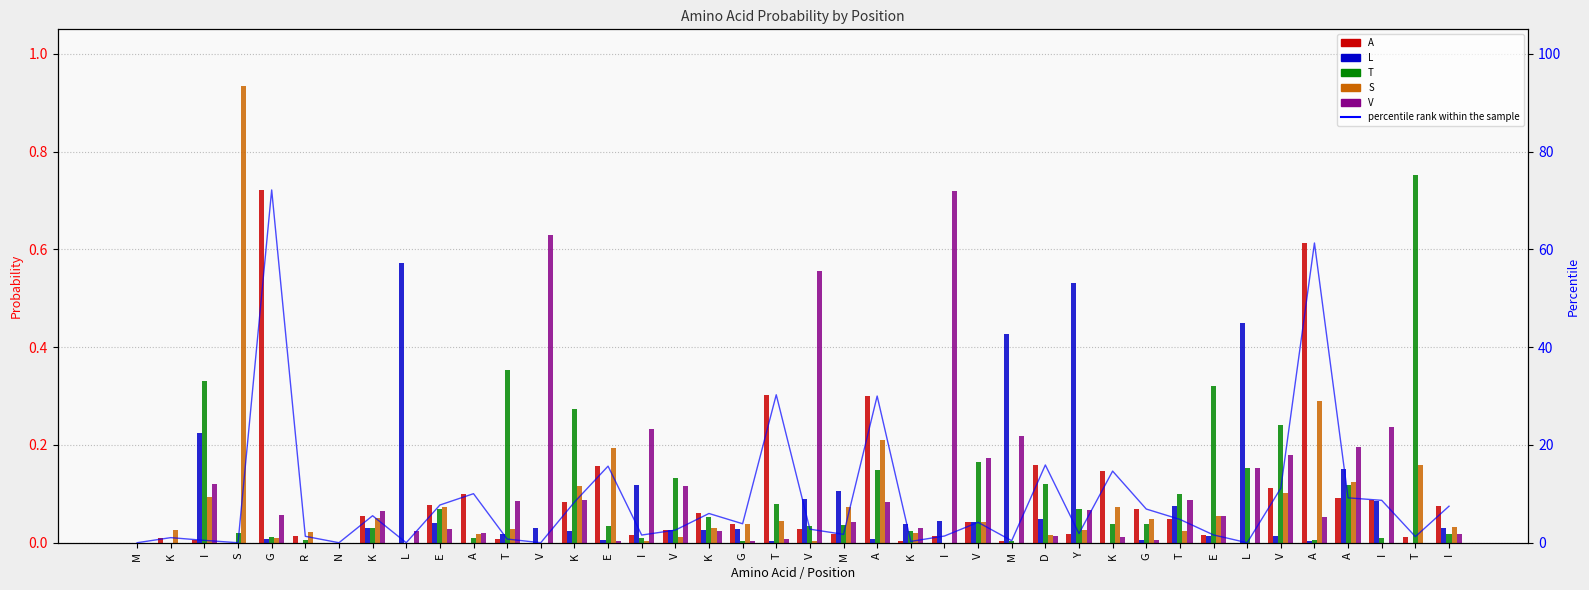

Reading left to right, list all the values displayed in this chart.

A: M=0.0	K=0.0	I=0.0	S=0.0	G=0.7	R=0.0	N=0.0	K=0.1	L=0.0	E=0.1	A=0.1	T=0.0	V=0.0	K=0.1	E=0.2	I=0.0	V=0.0	K=0.1	G=0.0	T=0.3	V=0.0	M=0.0	A=0.3	K=0.0	I=0.0	V=0.0	M=0.0	D=0.2	Y=0.0	K=0.1	G=0.1	T=0.0	E=0.0	L=0.0	V=0.1	A=0.6	A=0.1	I=0.1	T=0.0	I=0.1
L: M=0.0	K=0.0	I=0.2	S=0.0	G=0.0	R=0.0	N=0.0	K=0.0	L=0.6	E=0.0	A=0.0	T=0.0	V=0.0	K=0.0	E=0.0	I=0.1	V=0.0	K=0.0	G=0.0	T=0.0	V=0.1	M=0.1	A=0.0	K=0.0	I=0.0	V=0.0	M=0.4	D=0.0	Y=0.5	K=0.0	G=0.0	T=0.1	E=0.0	L=0.4	V=0.0	A=0.0	A=0.1	I=0.1	T=0.0	I=0.0
T: M=0.0	K=0.0	I=0.3	S=0.0	G=0.0	R=0.0	N=0.0	K=0.0	L=0.0	E=0.1	A=0.0	T=0.4	V=0.0	K=0.3	E=0.0	I=0.0	V=0.1	K=0.1	G=0.0	T=0.1	V=0.0	M=0.0	A=0.1	K=0.0	I=0.0	V=0.2	M=0.0	D=0.1	Y=0.1	K=0.0	G=0.0	T=0.1	E=0.3	L=0.2	V=0.2	A=0.0	A=0.1	I=0.0	T=0.8	I=0.0
S: M=0.0	K=0.0	I=0.1	S=0.9	G=0.0	R=0.0	N=0.0	K=0.0	L=0.0	E=0.1	A=0.0	T=0.0	V=0.0	K=0.1	E=0.2	I=0.0	V=0.0	K=0.0	G=0.0	T=0.0	V=0.0	M=0.1	A=0.2	K=0.0	I=0.0	V=0.0	M=0.0	D=0.0	Y=0.0	K=0.1	G=0.0	T=0.0	E=0.1	L=0.0	V=0.1	A=0.3	A=0.1	I=0.0	T=0.2	I=0.0
V: M=0.0	K=0.0	I=0.1	S=0.0	G=0.1	R=0.0	N=0.0	K=0.1	L=0.0	E=0.0	A=0.0	T=0.1	V=0.6	K=0.1	E=0.0	I=0.2	V=0.1	K=0.0	G=0.0	T=0.0	V=0.6	M=0.0	A=0.1	K=0.0	I=0.7	V=0.2	M=0.2	D=0.0	Y=0.1	K=0.0	G=0.0	T=0.1	E=0.1	L=0.2	V=0.2	A=0.1	A=0.2	I=0.2	T=0.0	I=0.0
percentile rank within the sample: M=0.0	K=1.0	I=0.5	S=0.0	G=72.2	R=1.3	N=0.0	K=5.5	L=0.0	E=7.7	A=10.0	T=0.8	V=0.0	K=8.3	E=15.7	I=1.6	V=2.6	K=6.0	G=3.9	T=30.3	V=2.8	M=1.7	A=30.0	K=0.3	I=1.4	V=4.2	M=0.4	D=15.9	Y=1.9	K=14.6	G=6.9	T=4.8	E=1.6	L=0.0	V=11.2	A=61.3	A=9.2	I=8.7	T=1.2	I=7.5